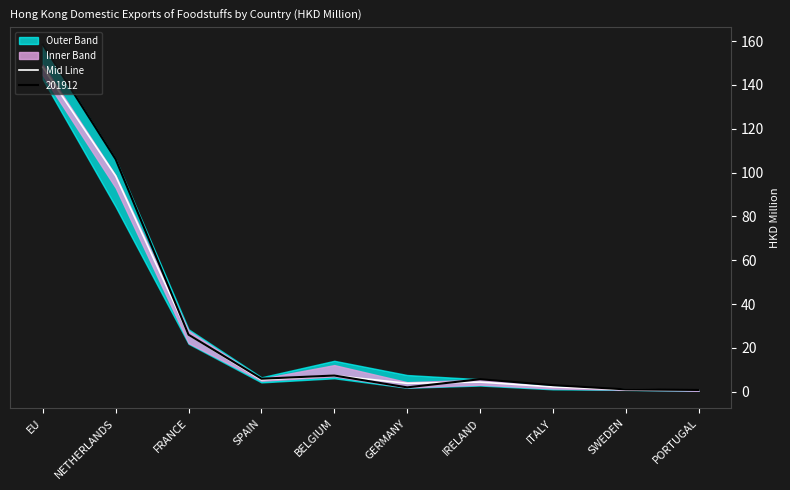

How many interior local peaks (higher than both neighbors) does the data have?

2